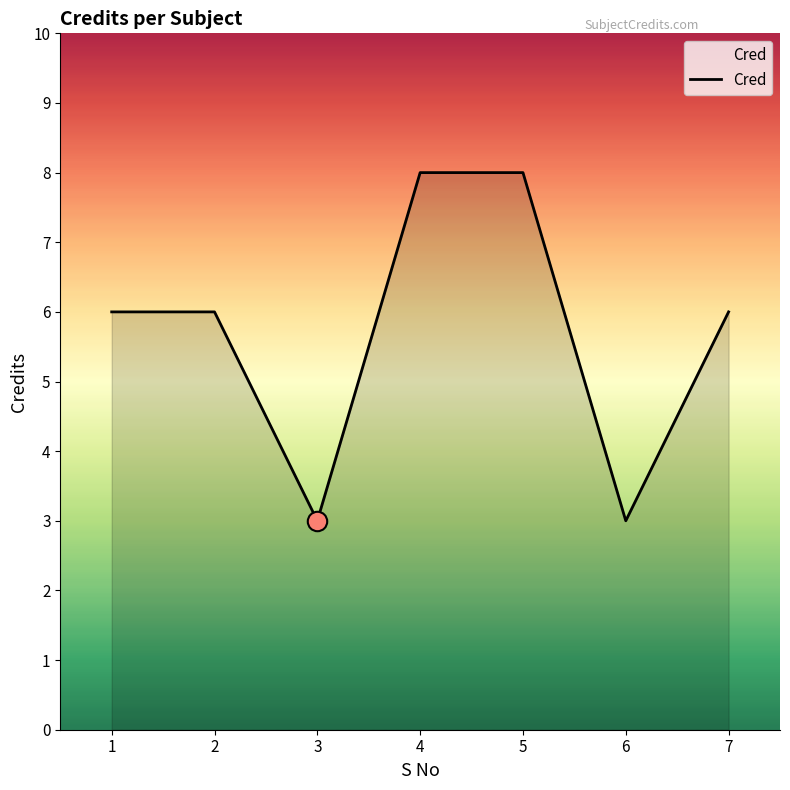

Is it true that the value at 7 is 6?

True